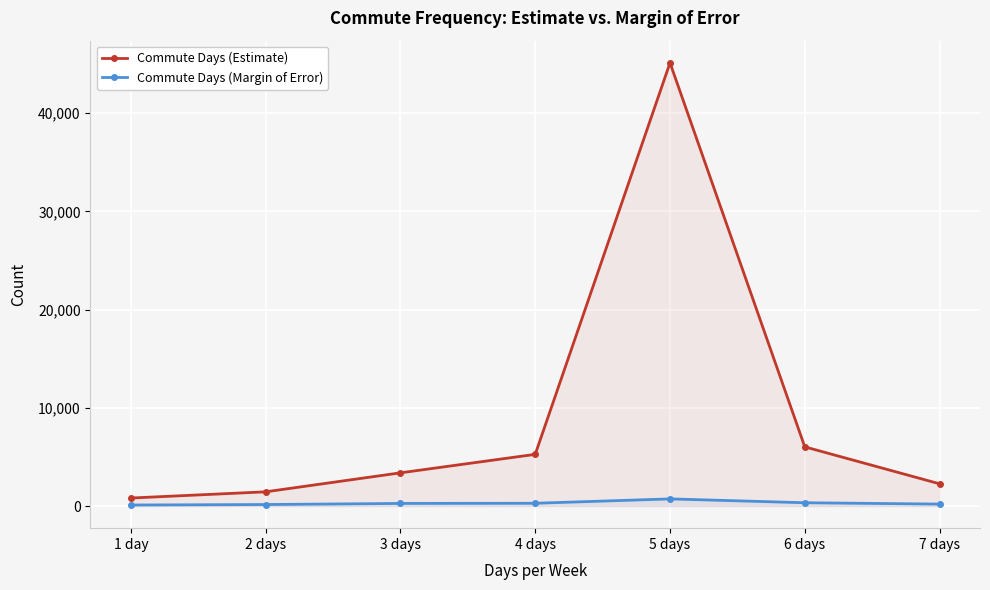

Which category has the lowest value in the Commute Days (Estimate) series?

1 day